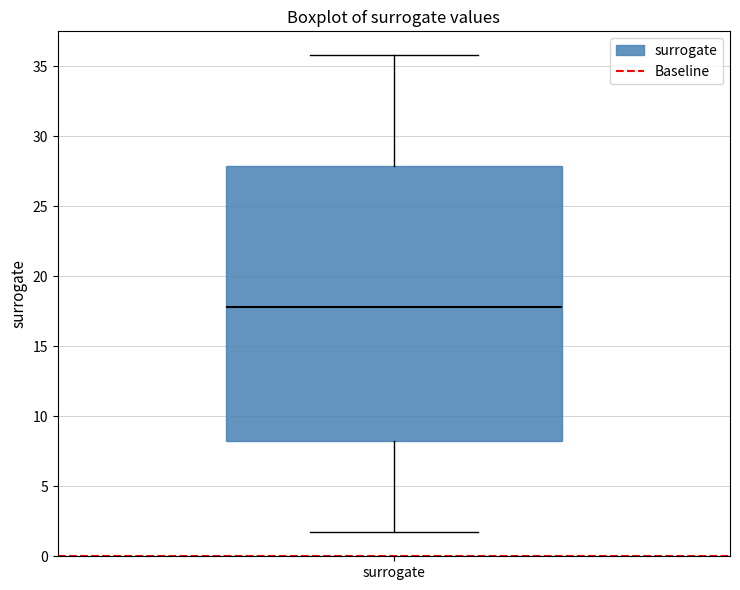

Transcribe this box plot: give where the median line is, the range the box spans, and where the two whiskers end, as read against the y-axis. The values are not printed on the chart, so give them approximately, as read against the axis.

median 18.0, box 8.0 to 28.0, whiskers 1.5 to 36.0